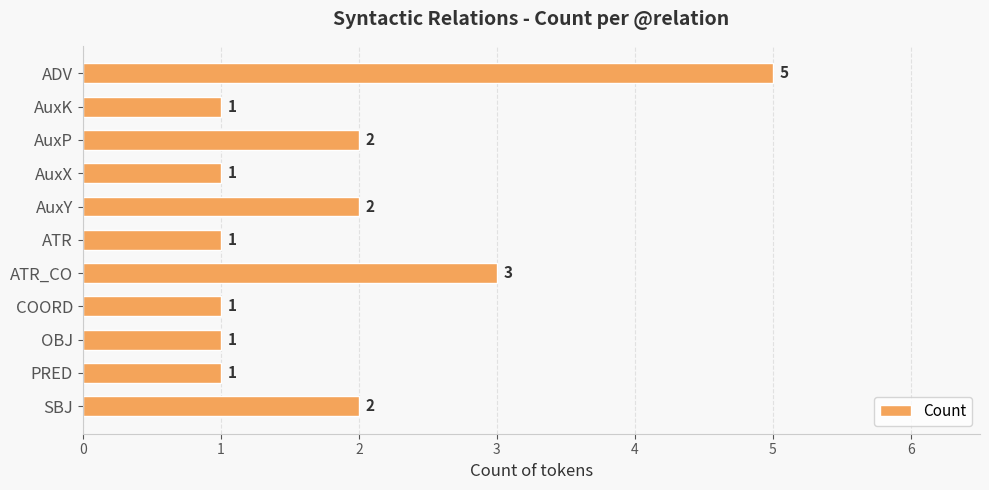

Reading top to bottom, what are all the values shown in this chart?

5	1	2	1	2	1	3	1	1	1	2